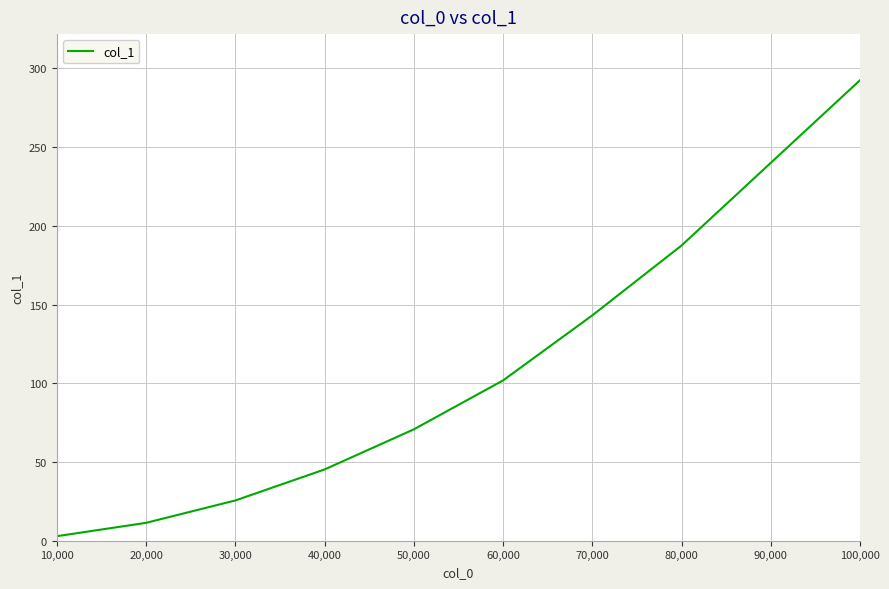

How many lines are shown in the chart?

1